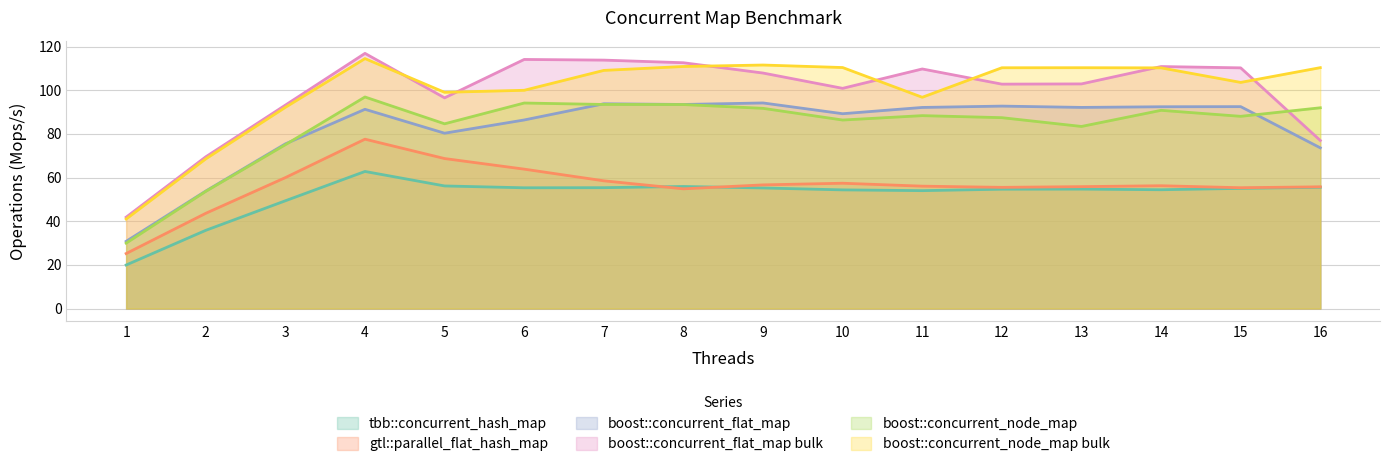

What is the difference between the boost::concurrent_node_map bulk values at 2 and 11?

28.2